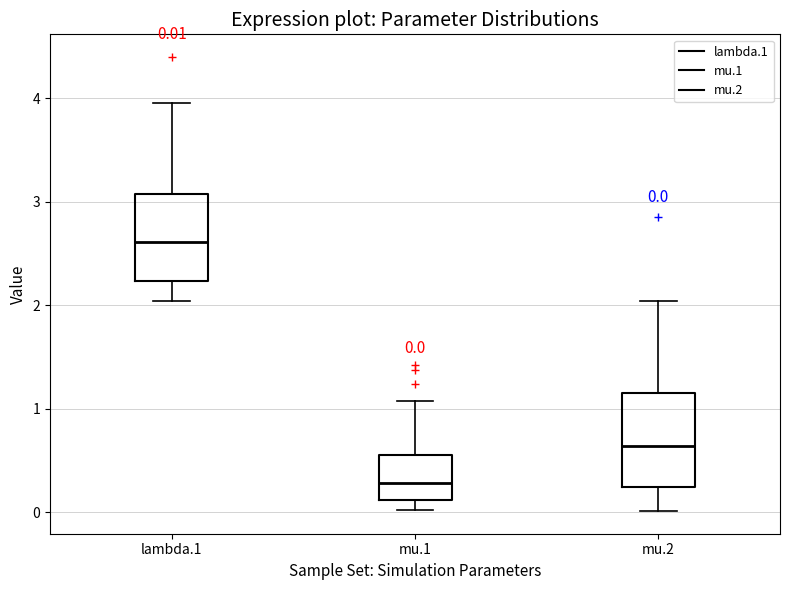

Which box has the lowest median line?

mu.1